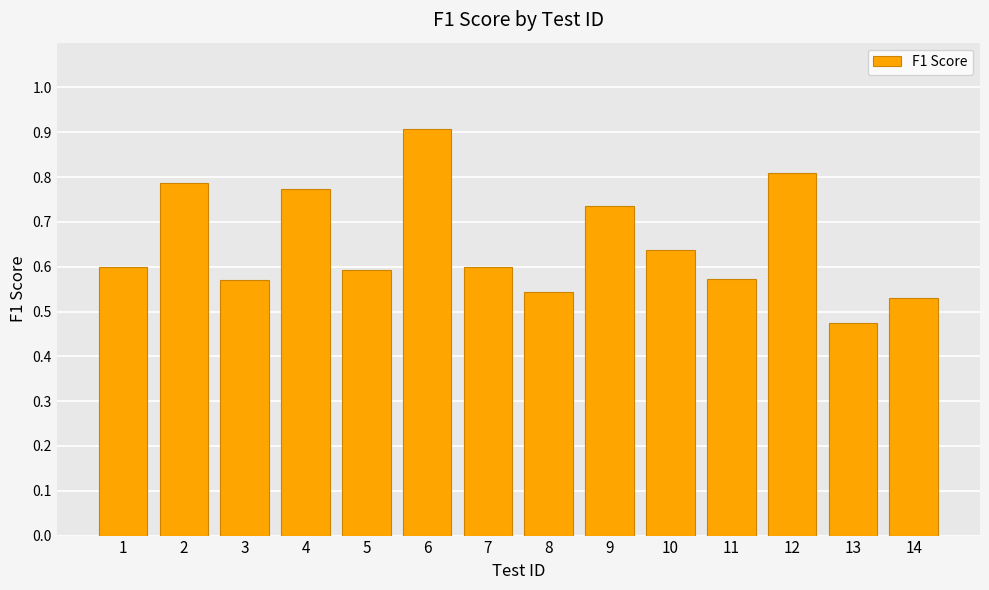

What is the difference between the maximum and minimum values?

0.4